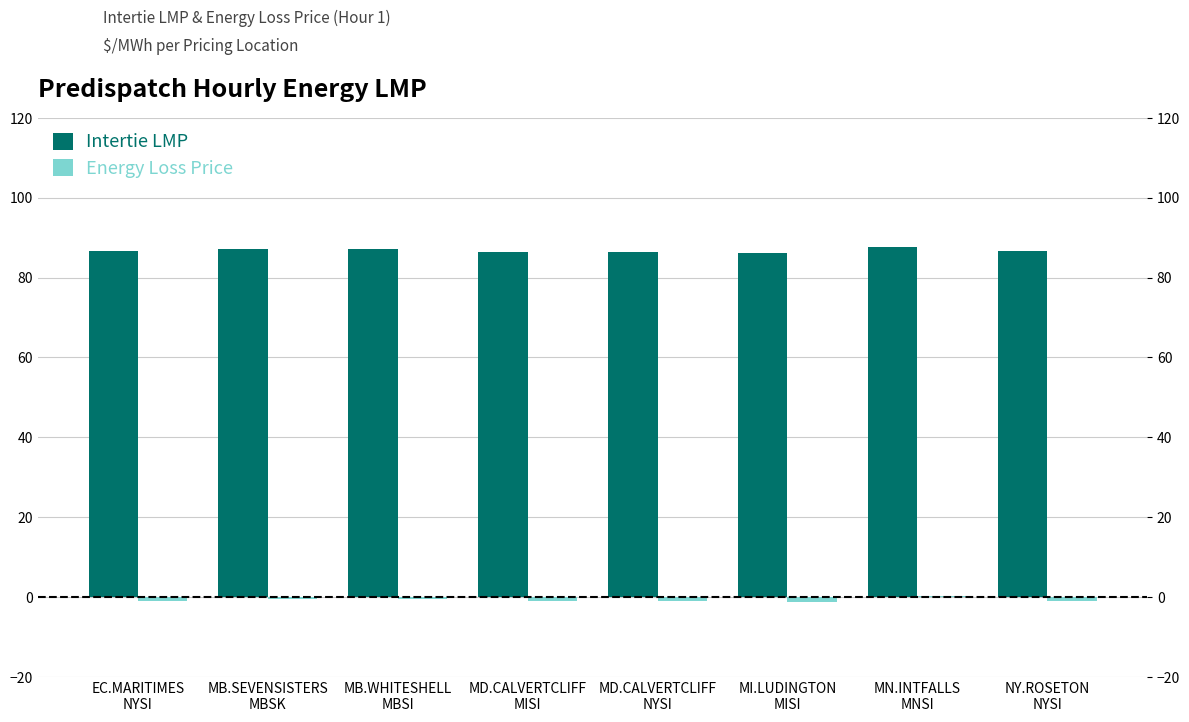

Which series has the largest total across all categories?

Intertie LMP